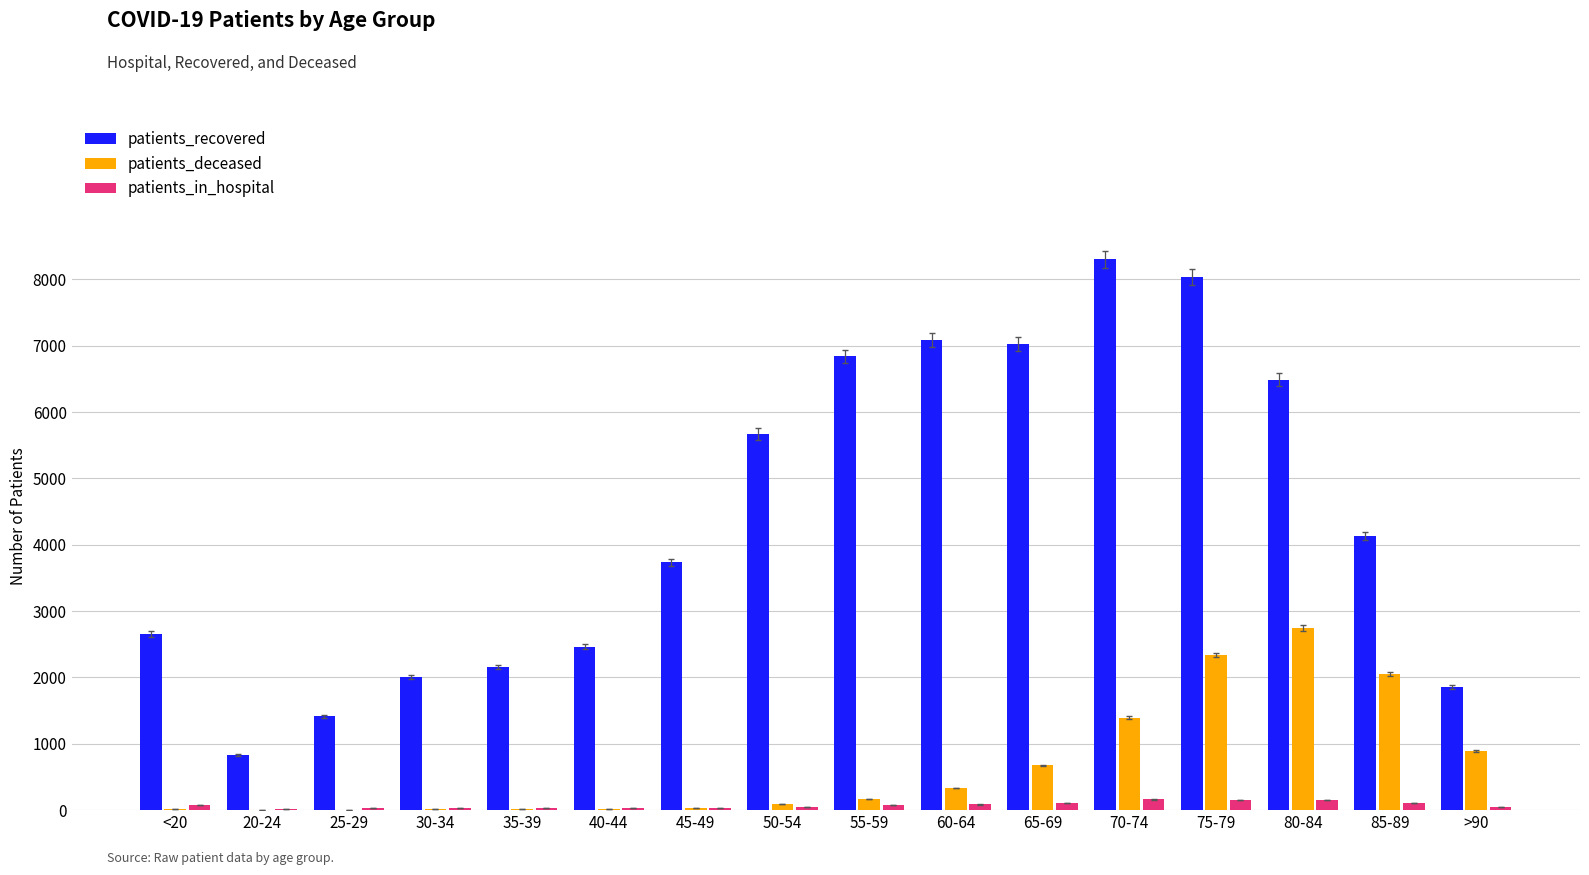

Is the value of patients_deceased at 65-69 greater than the value of patients_in_hospital at 70-74?

Yes